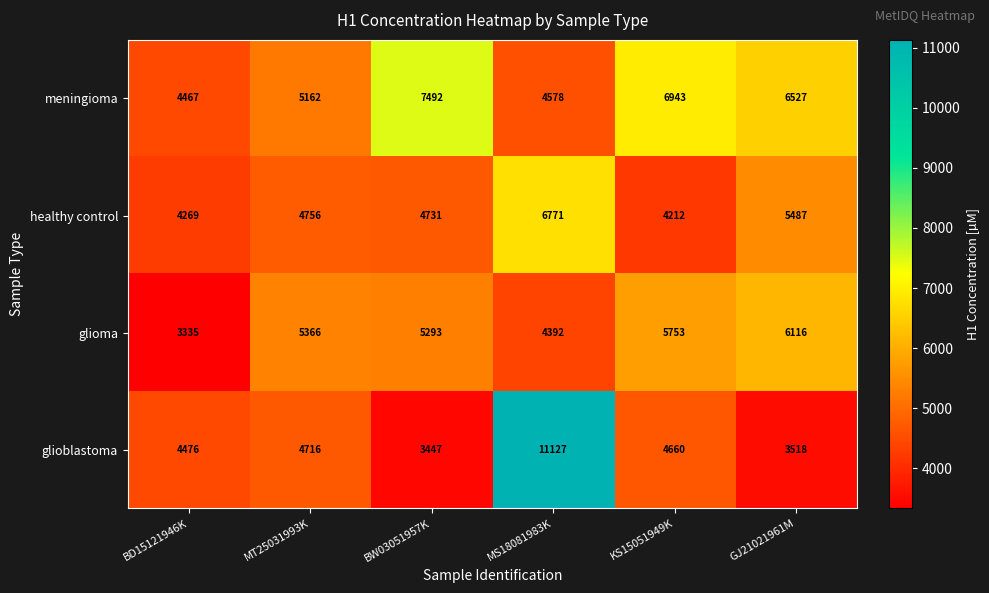

List the series in order of their peak value, lowest first.

glioma, healthy control, meningioma, glioblastoma